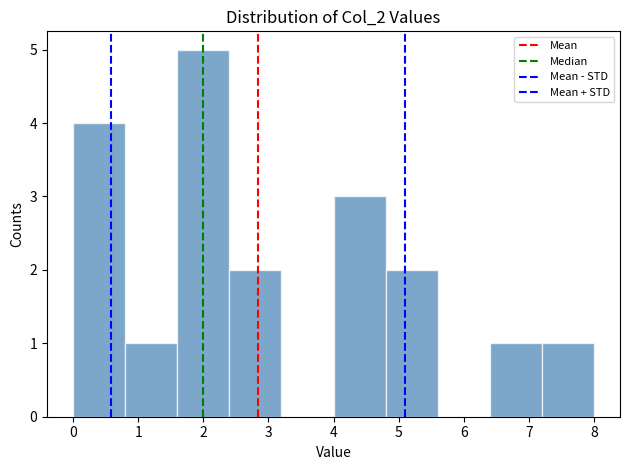

Reading left to right, transcribe this chart: for each bar, give the range it covers on the x-axis and its height. The values are not printed on the chart, so give them approximately, as read against the axis.

0.0 to 0.8: 4
0.8 to 1.6: 1
1.6 to 2.4: 5
2.4 to 3.2: 2
3.2 to 4.0: 0
4.0 to 4.8: 3
4.8 to 5.6: 2
5.6 to 6.4: 0
6.4 to 7.2: 1
7.2 to 8.0: 1